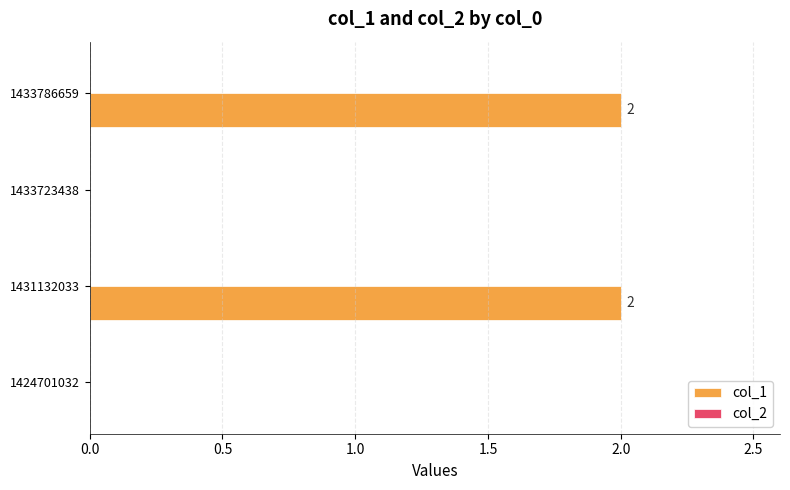

What is the sum of all values?

4